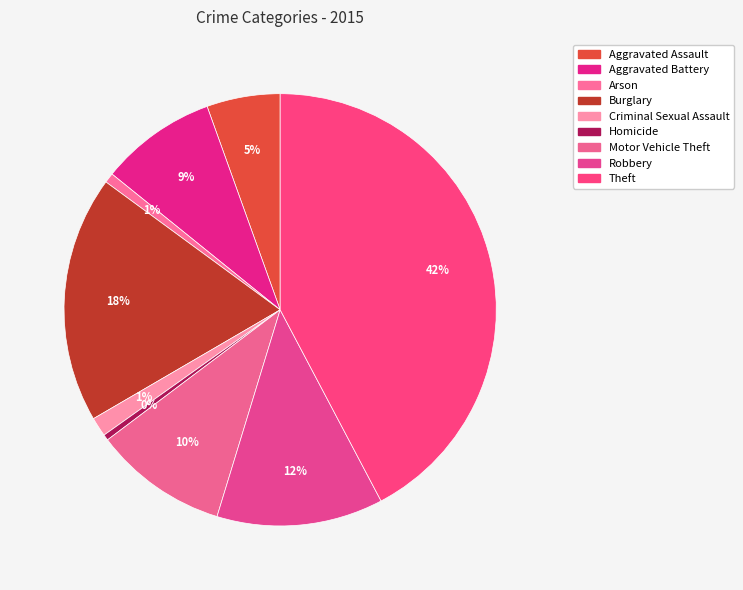

The Motor Vehicle Theft slice represents 1% of the pie. True or false?

False